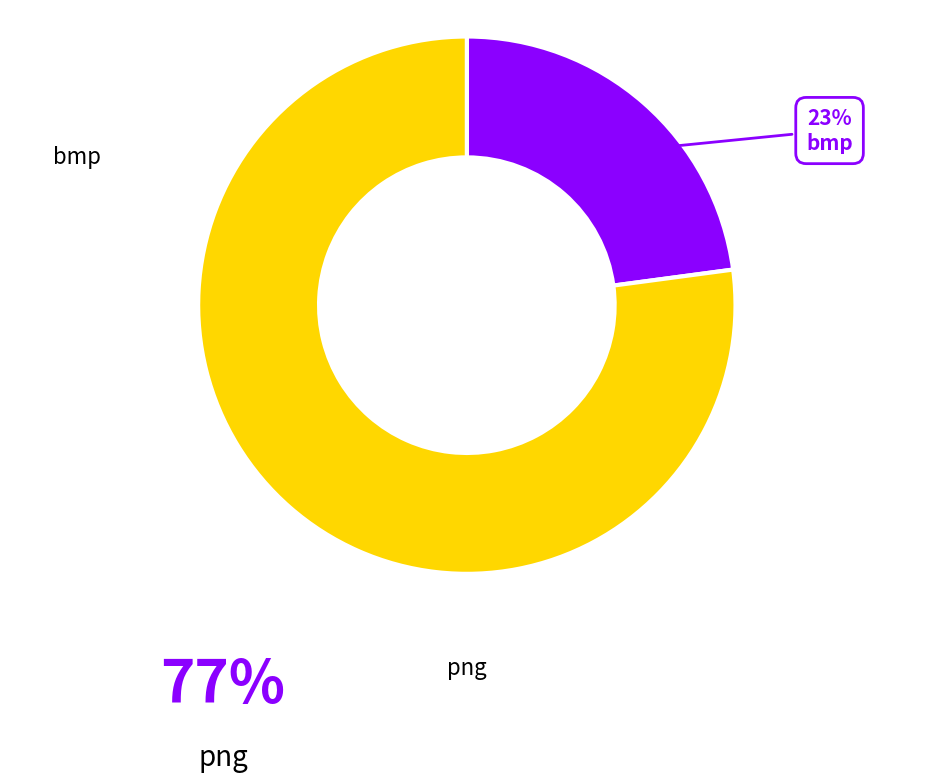

To the nearest percent, what is the difference between the largest and smallest slice percentages?

54%